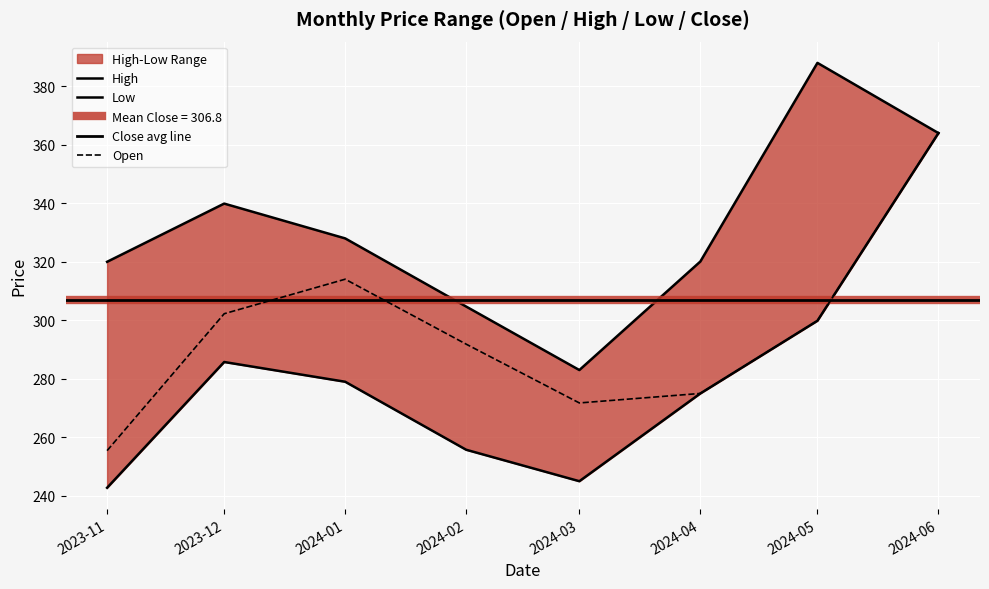

List the series in order of their peak value, highest first.

High, Low, Open